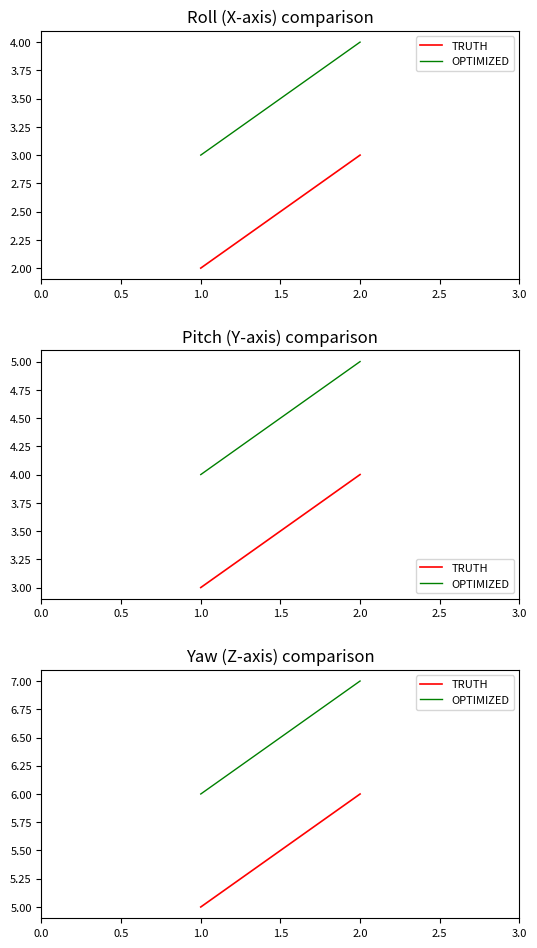

How many lines are shown in the chart?

2